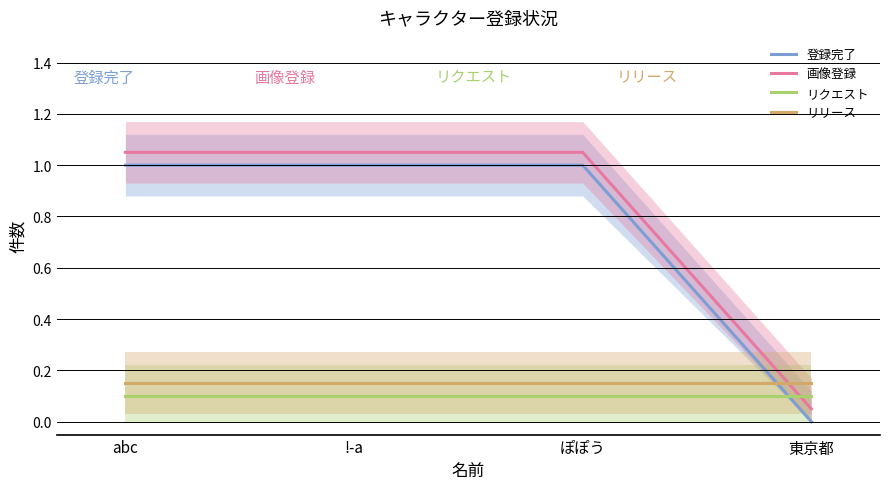

Reading right to left, transcribe all the data shown in this chart.

登録完了: 東京都=0.0	ぽぽう=1.0	!-a=1.0	abc=1.0
画像登録: 東京都=0.1	ぽぽう=1.1	!-a=1.1	abc=1.1
リクエスト: 東京都=0.1	ぽぽう=0.1	!-a=0.1	abc=0.1
リリース: 東京都=0.1	ぽぽう=0.1	!-a=0.1	abc=0.1